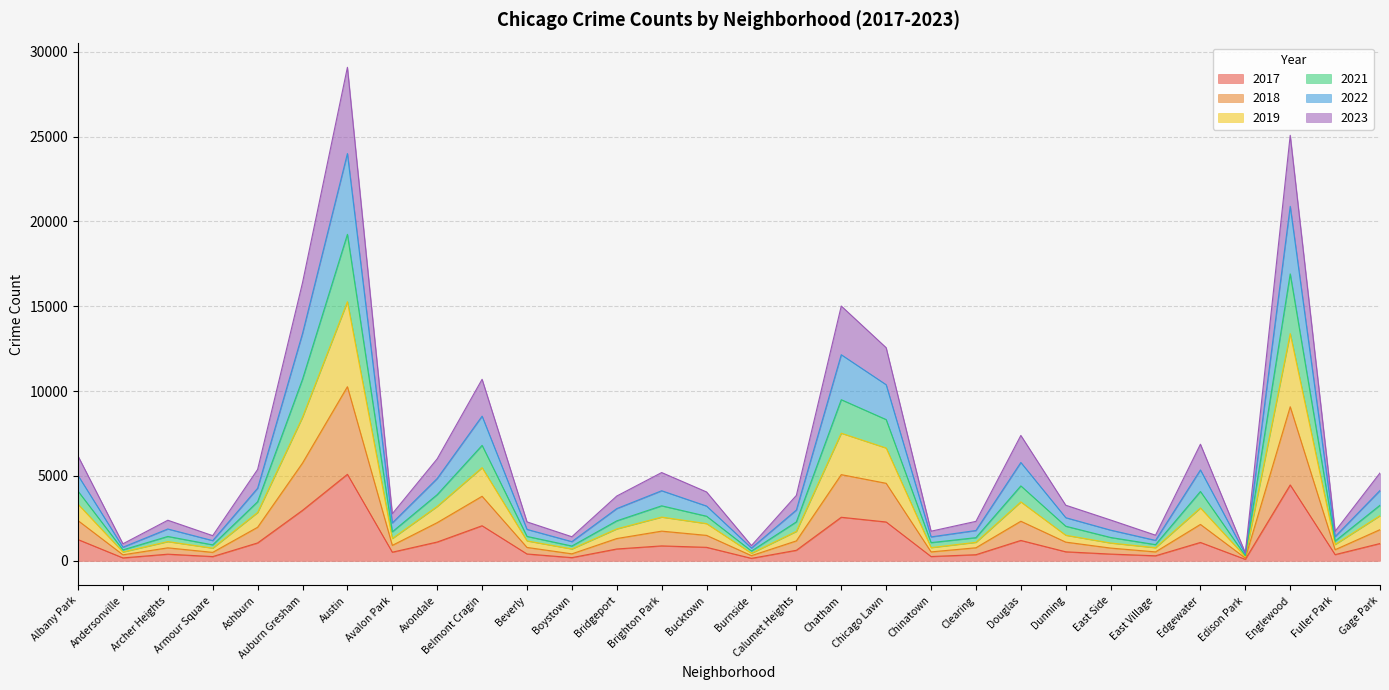

Read the 2019 value at Edison Park.

301